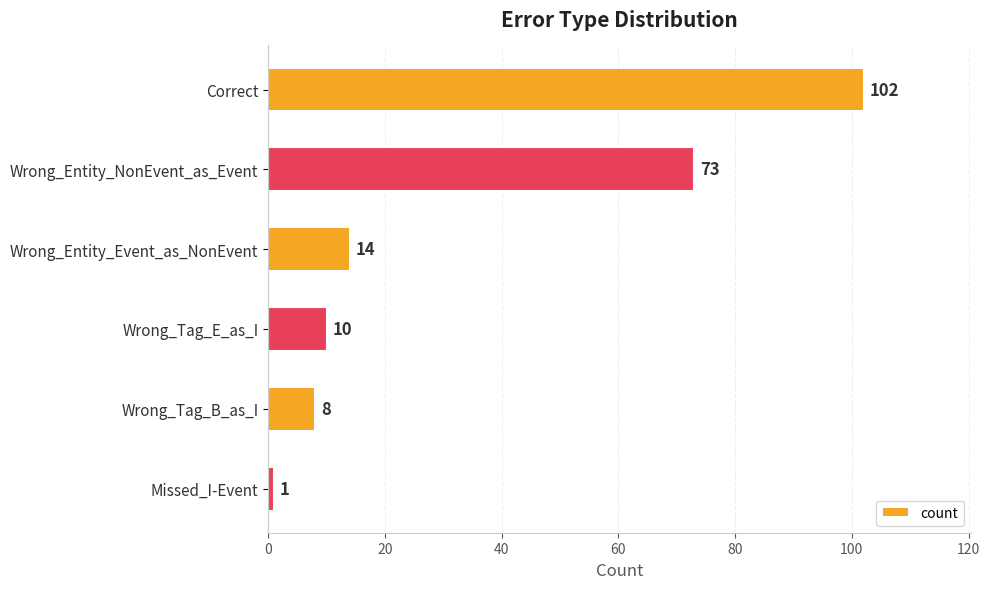

How many data points are less than 14?

3